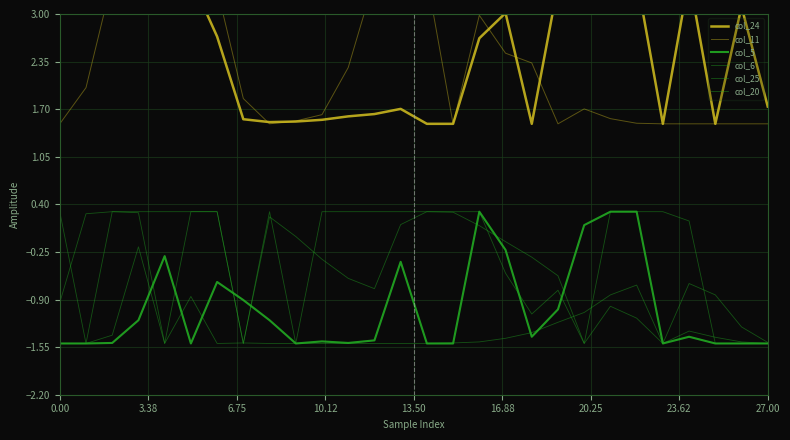

What is the value of the col_5 point at the 19th from the left?

-1.4